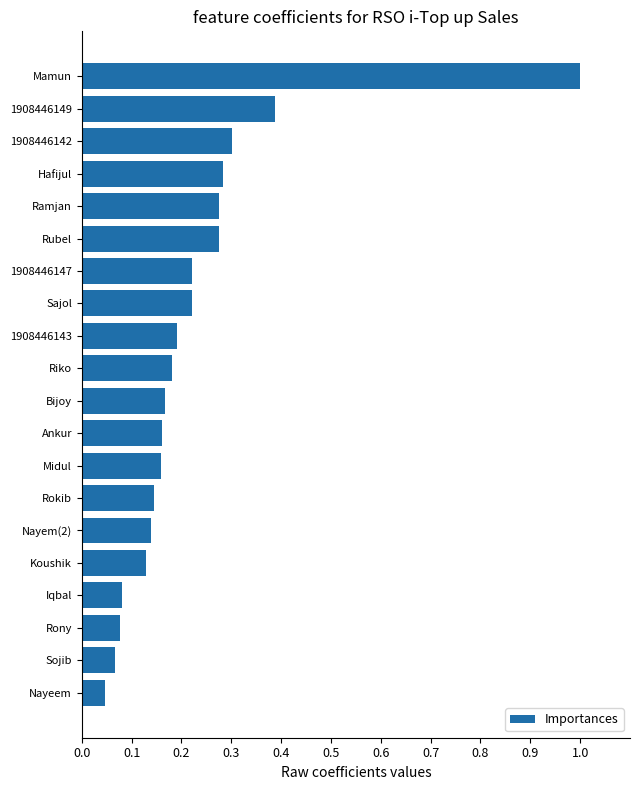

Which has a higher value, Midul or Sajol?

Sajol